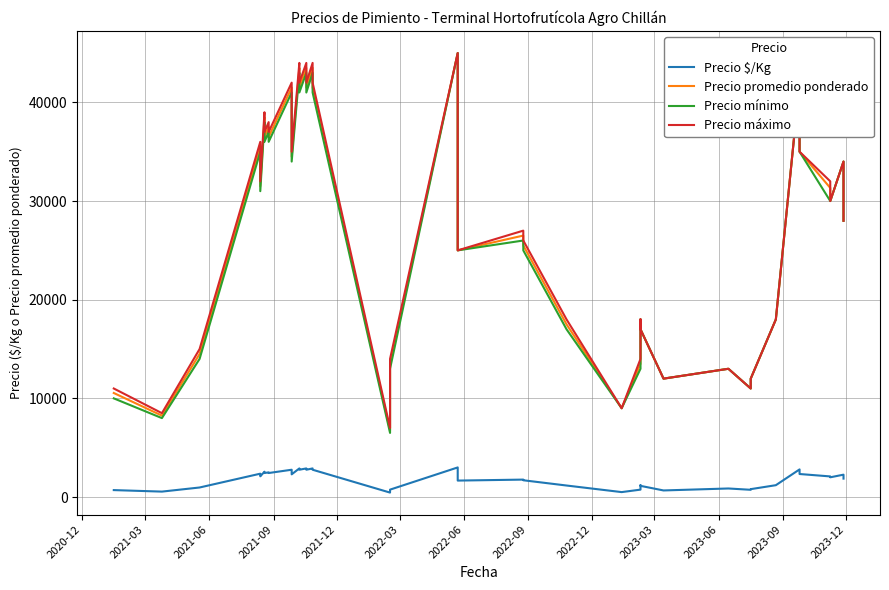

At which category does Precio máximo reach its first local peak?

2021-09